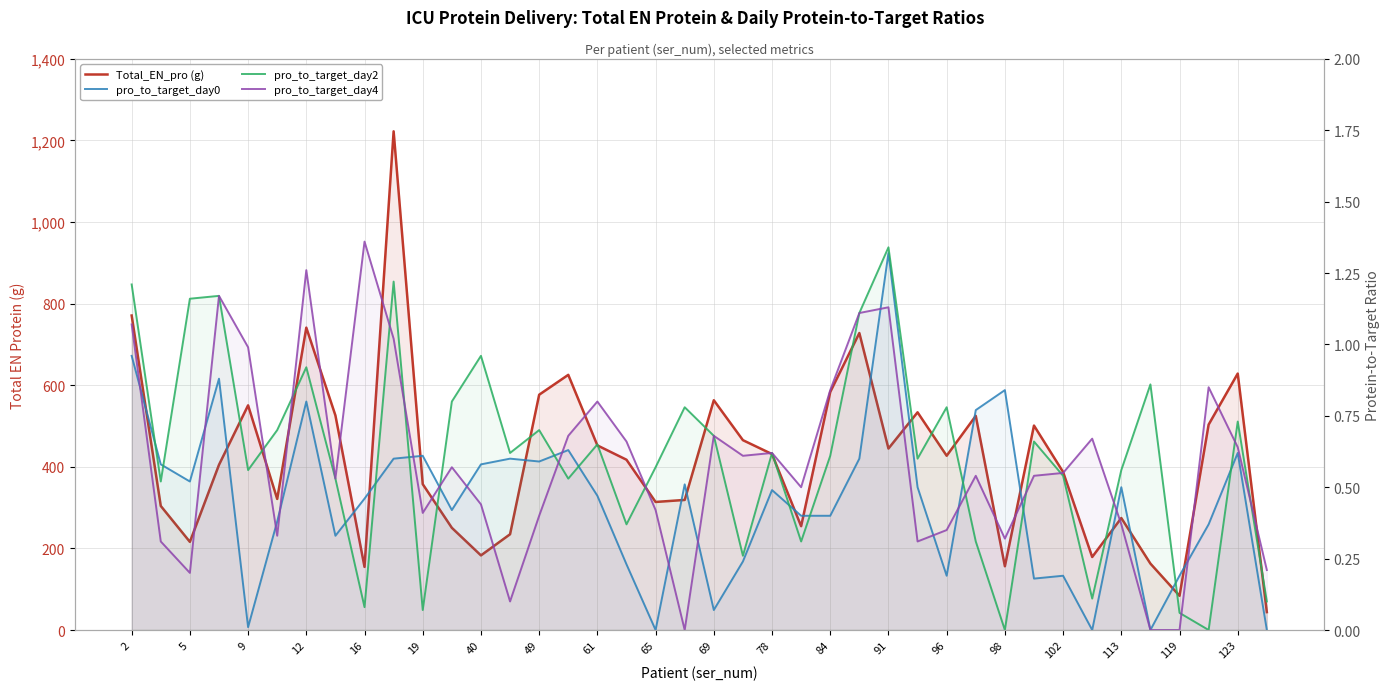

How many intersections are there between pro_to_target_day0 and pro_to_target_day4?

16